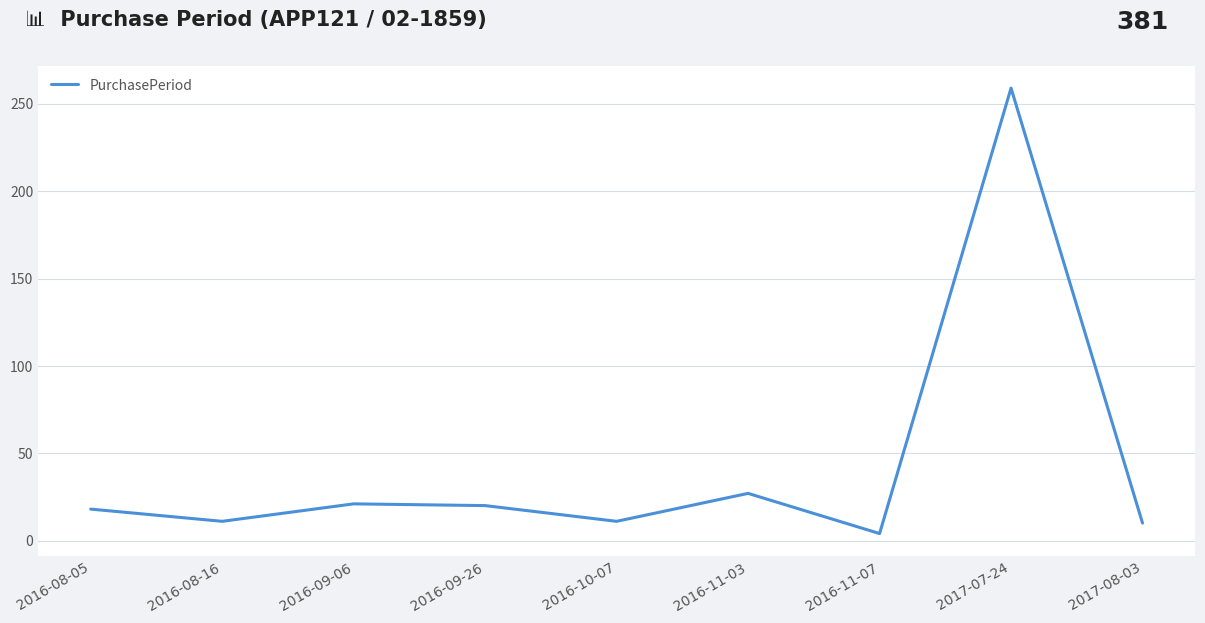

Where is the data nearest to the value 131?

2016-11-03